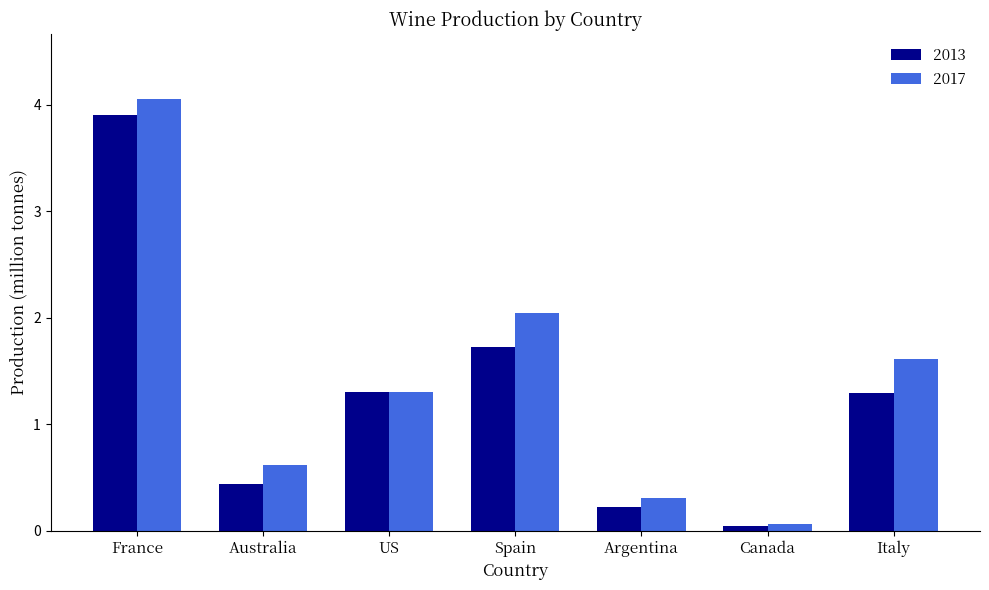

What is the value of the 2017 bar at the 6th from the left?

0.1